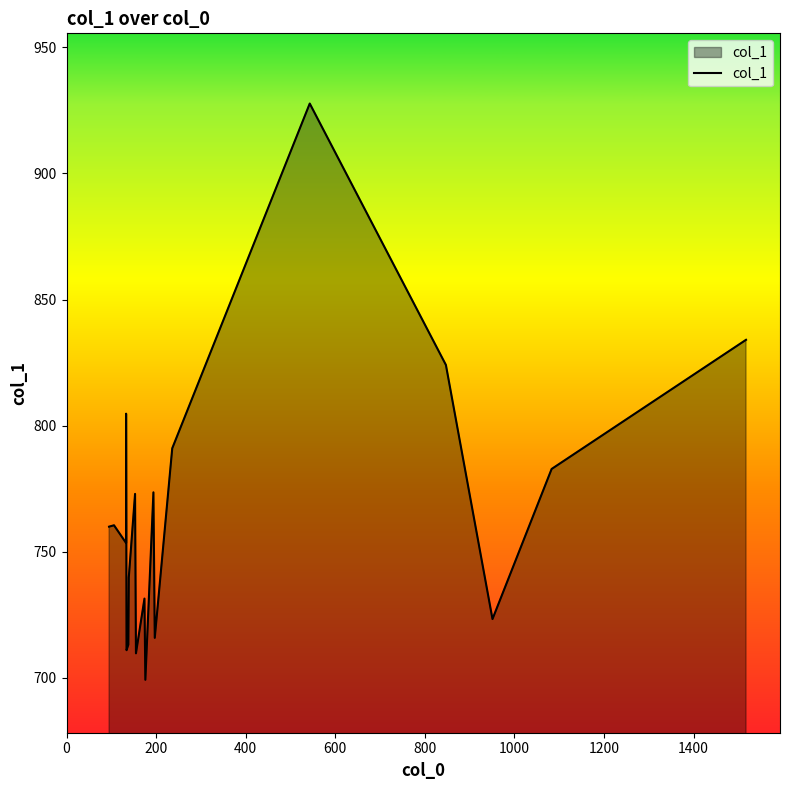

Between 200 and 600, which is larger?

600